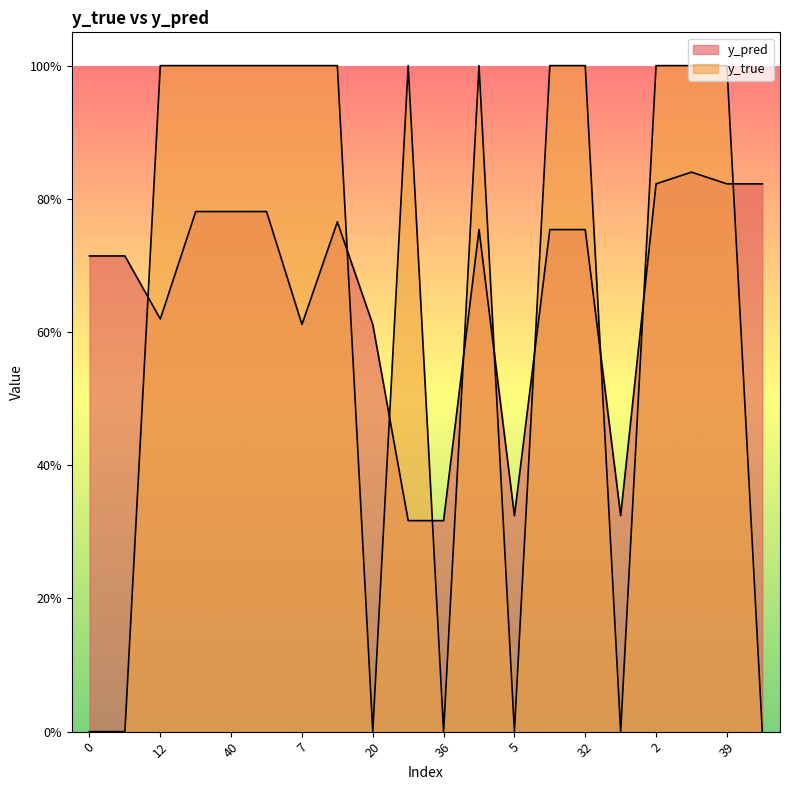

List the series in order of their peak value, highest first.

y_true, y_pred